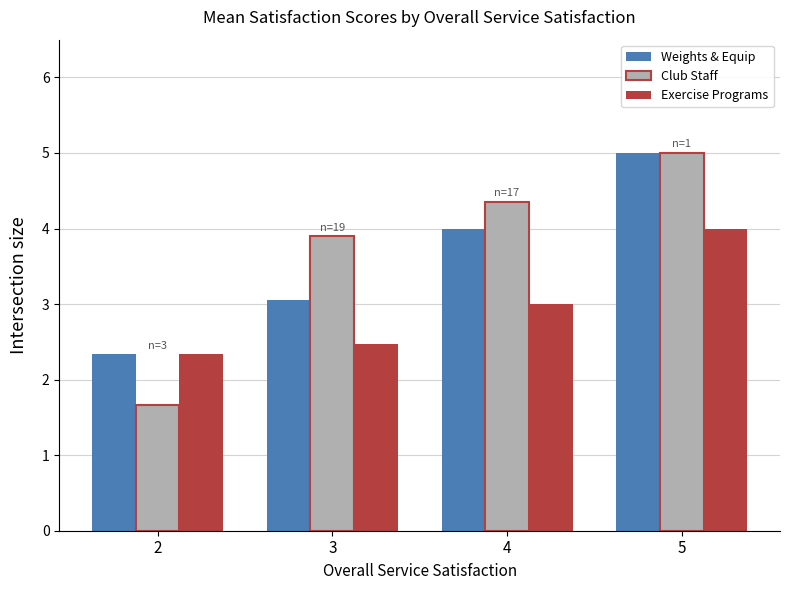

What is the sum of all Exercise Programs values?

11.8